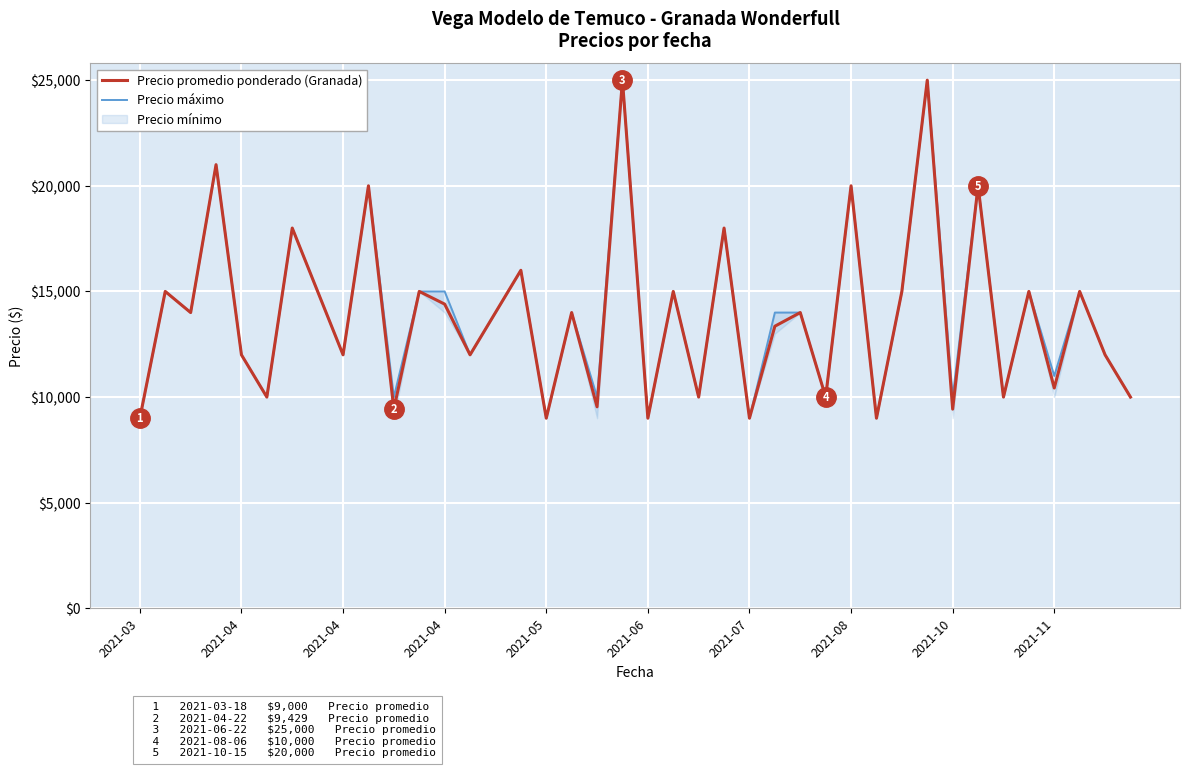

What is the sum of all Precio promedio ponderado (Granada) values?

553578